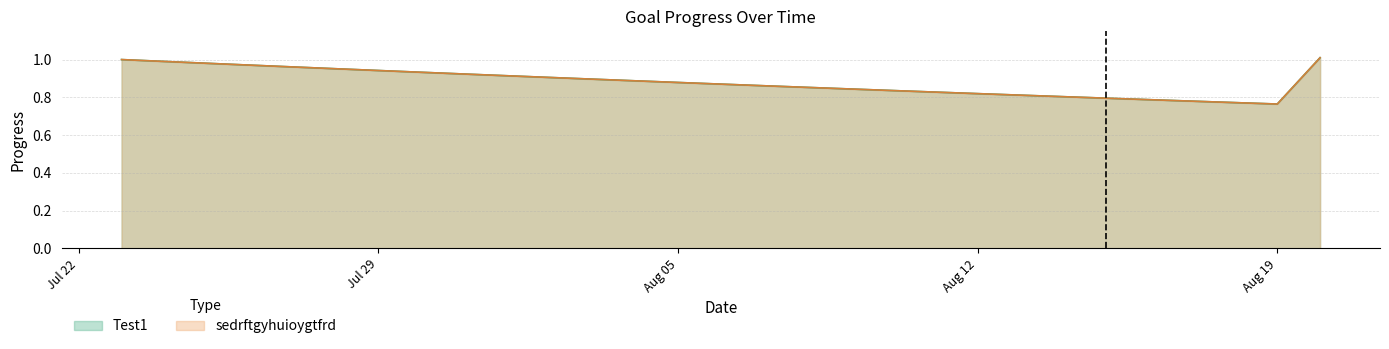

What are all the series names shown in the legend?

Test1, sedrftgyhuioygtfrd